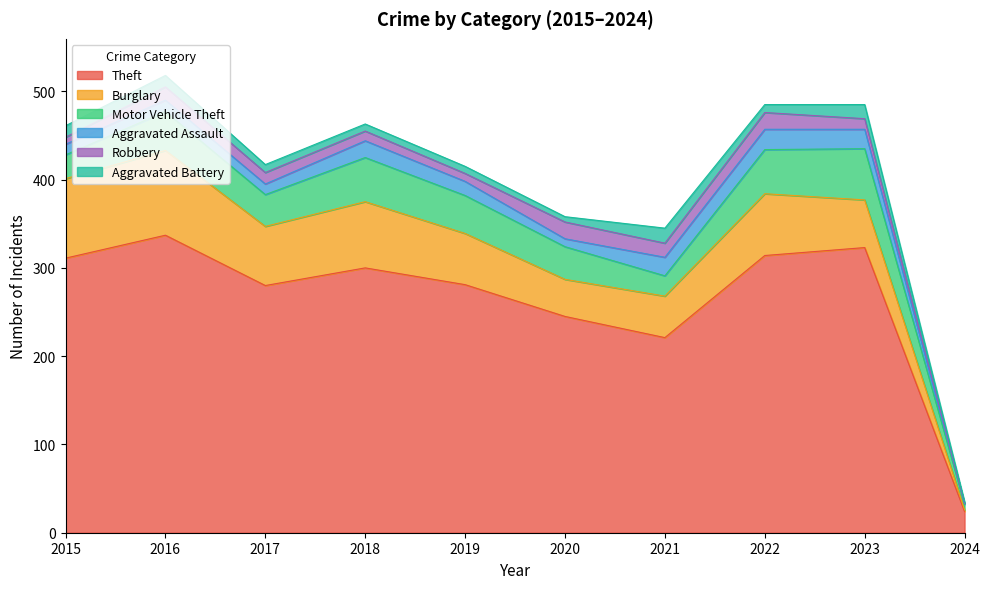

Does the chart display data point markers on the line(s)?

No